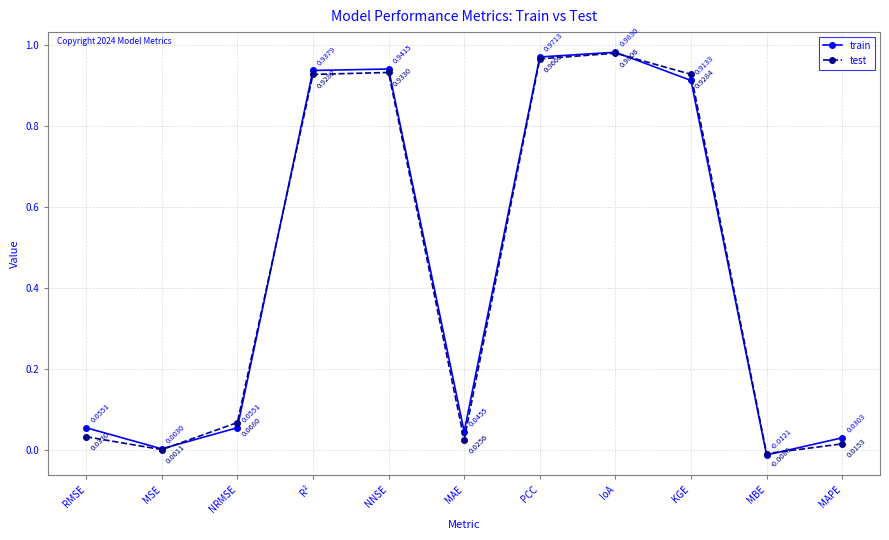

Which series has the largest range (max minus min)?

train